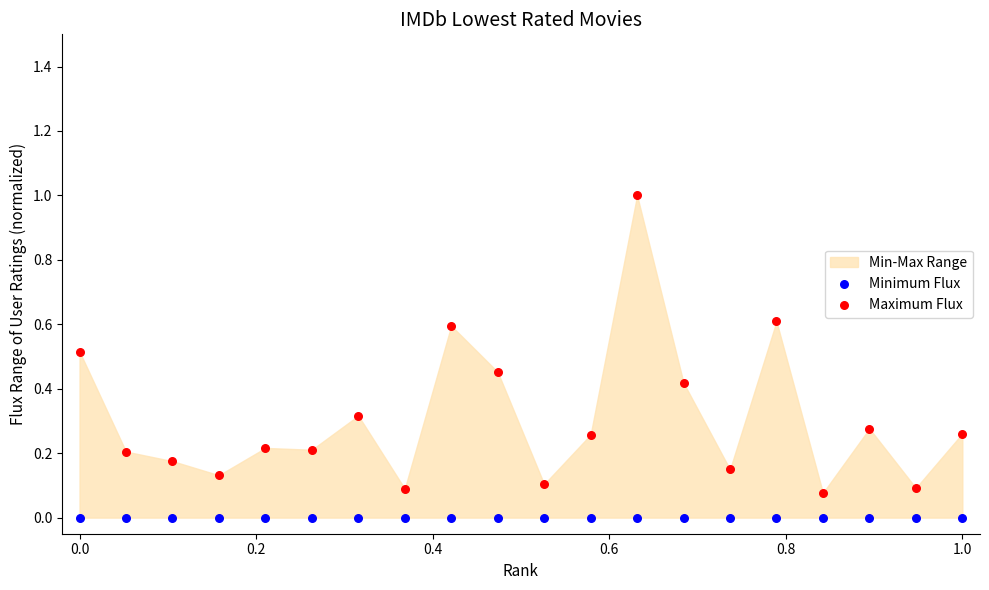

Which series reaches the minimum Y coordinate?

Minimum Flux